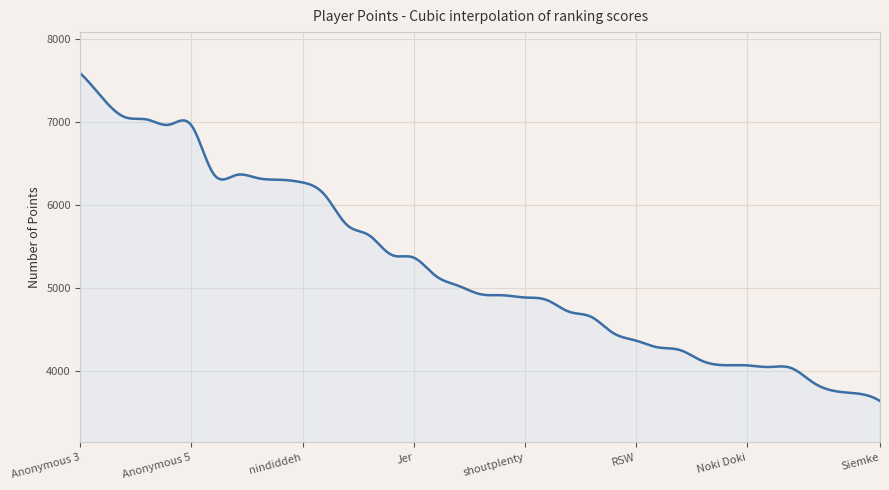

What is the minimum value shown in the chart?

3637.0